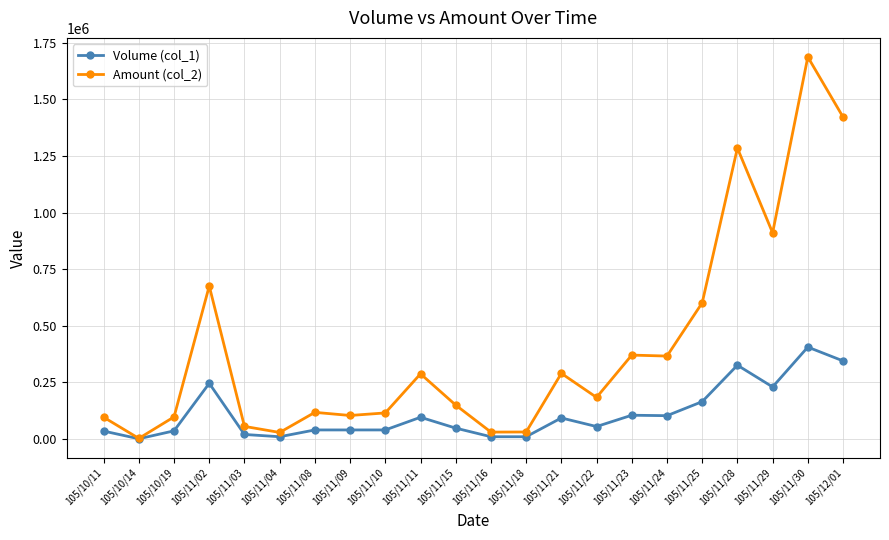

Which label corresponds to the largest value in the chart?

105/11/30